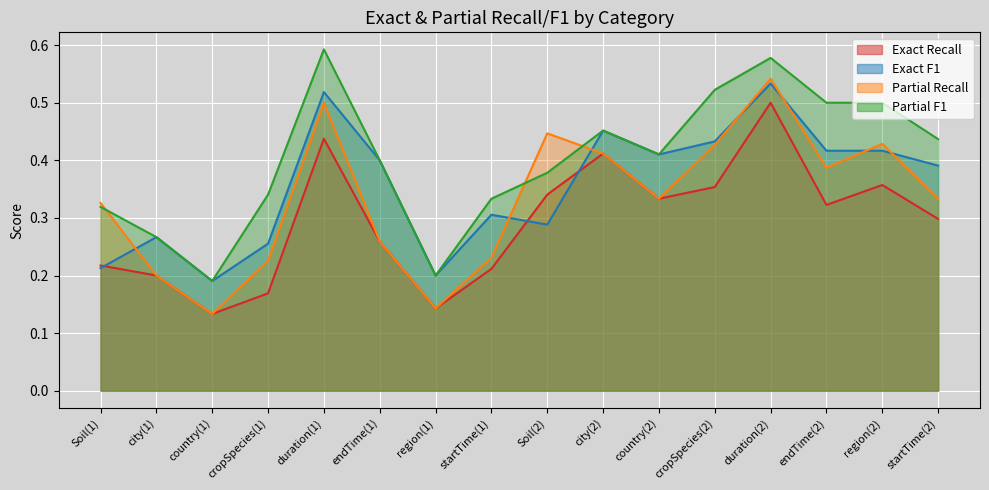

What value does the Partial F1 series have at city(1)?

0.3